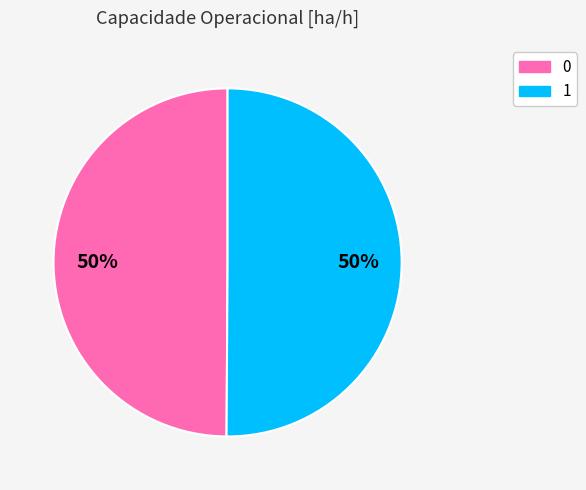

What percentage is the 1 slice, to the nearest percent?

50%